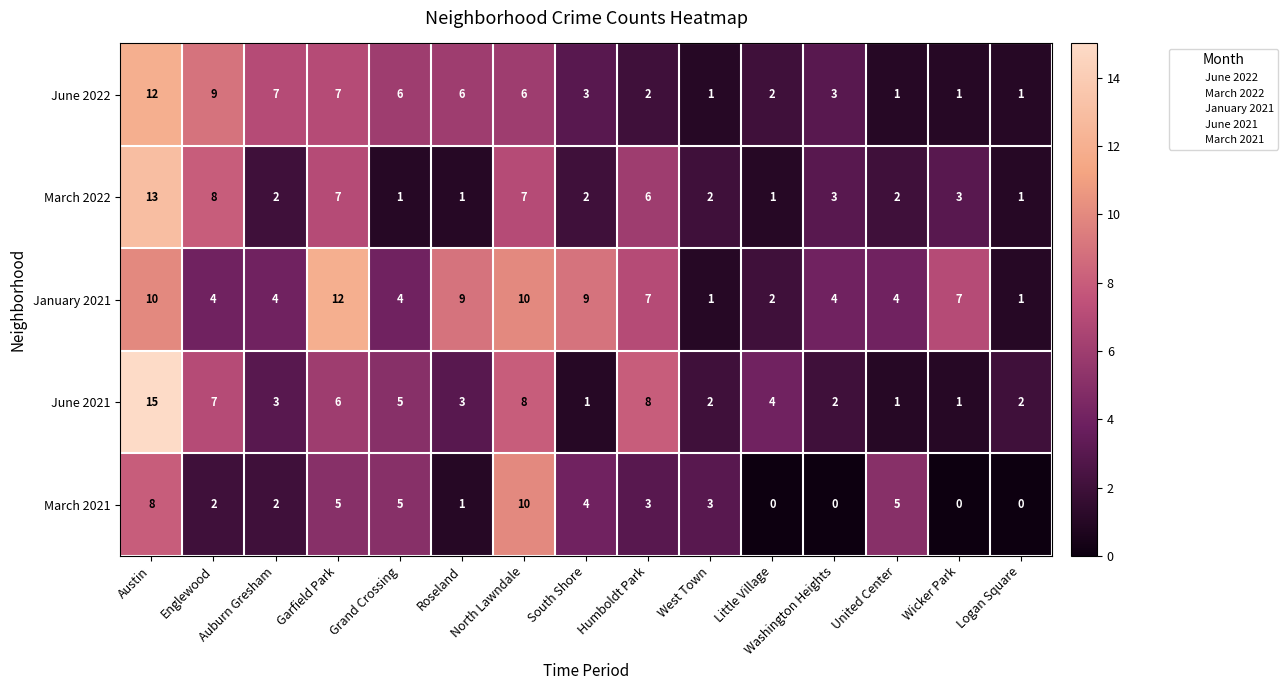

What is the average value of the March 2021 series?

3